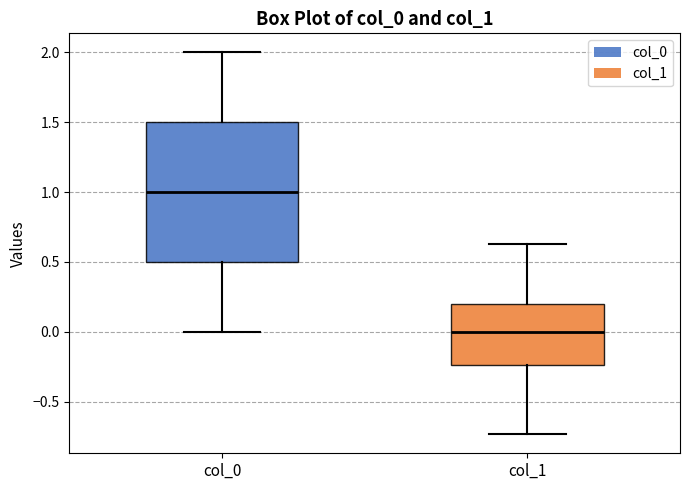

Which box is the tallest, from its lower edge to its upper edge?

col_0